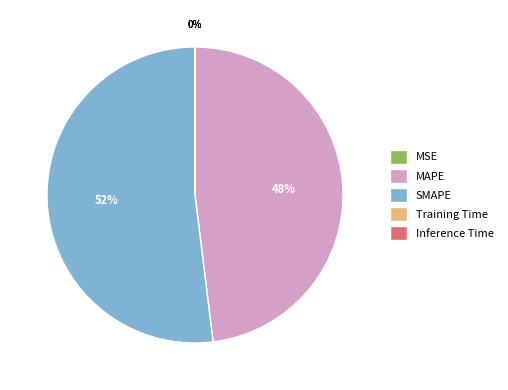

Which slice is the largest?

SMAPE